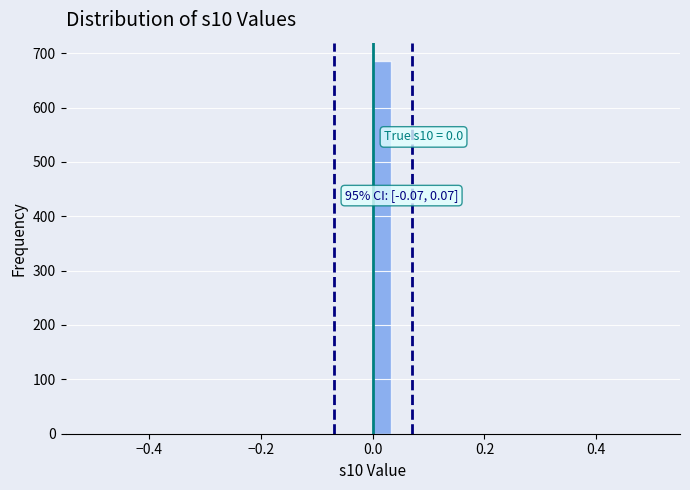

Read against the x-axis, roughly where is the centre of the tallest bar?

0.02